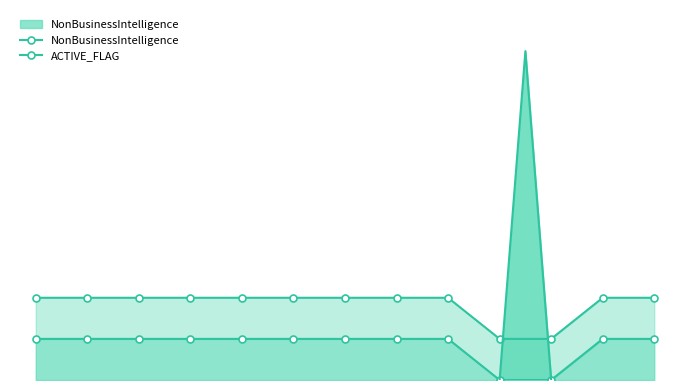

The value of NonBusinessIntelligence at 6 is 1. True or false?

True